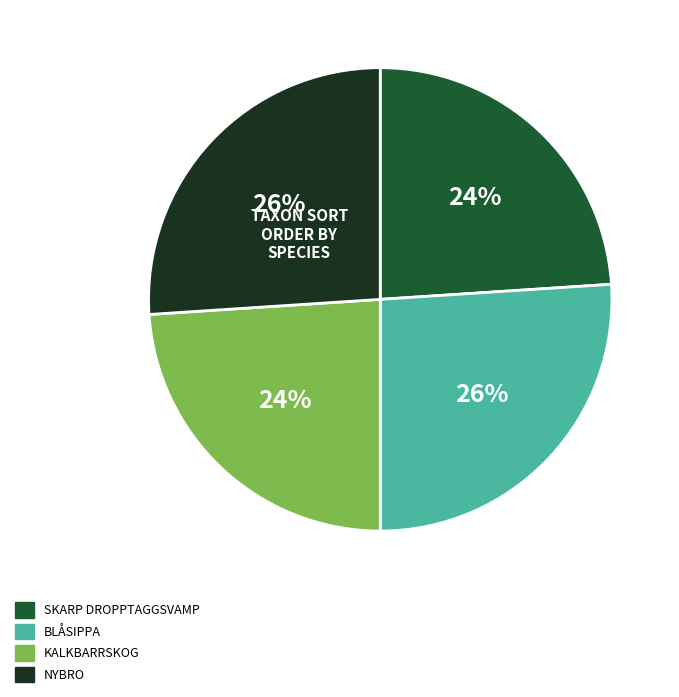

To the nearest percent, what is the difference between the largest and smallest slice percentages?

2%